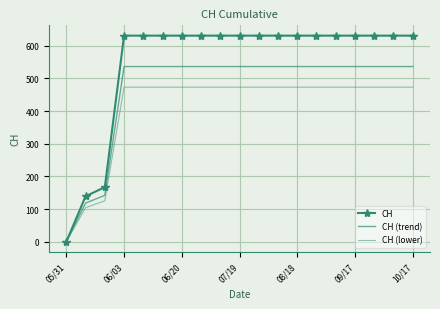

Which series has the widest spread of values?

CH